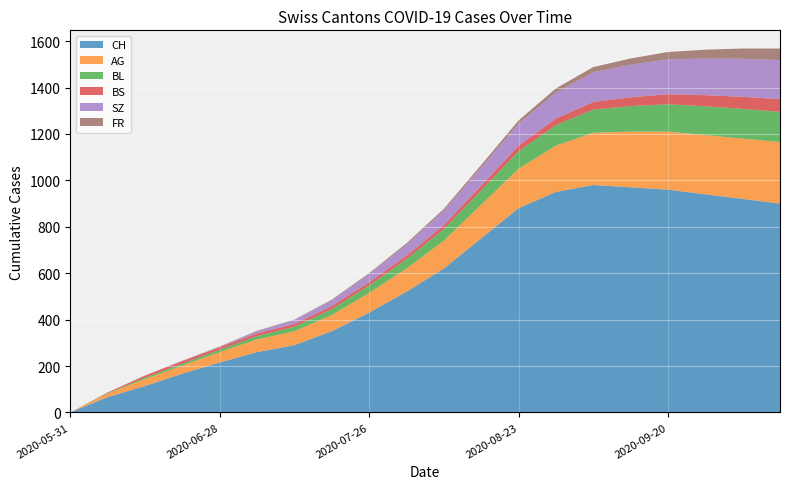

Reading left to right, what are all the values shown in this chart?

CH: 0	66	114	167	215	260	290	350	430	520	620	750	880	950	980	970	960	940	920	900
AG: 0	15	30	35	45	55	60	70	85	100	120	145	170	200	225	240	250	255	260	265
BL: 0	2	6	8	10	14	19	25	32	40	50	62	75	88	100	110	118	124	128	130
BS: 0	3	9	11	11	12	12	13	14	15	17	20	24	28	33	38	43	48	52	55
SZ: 0	0	0	1	1	9	17	25	35	48	62	78	95	112	128	140	150	158	164	168
FR: 0	0	0	1	2	2	2	3	4	6	8	11	14	18	22	27	32	38	44	50